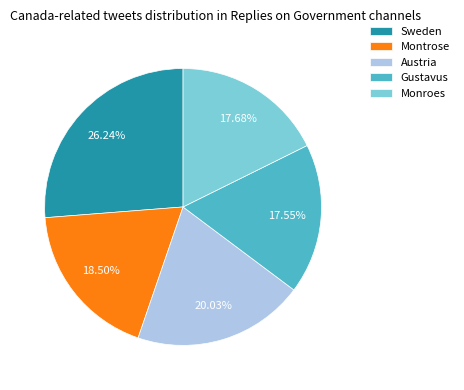

Which slice is the largest?

Sweden